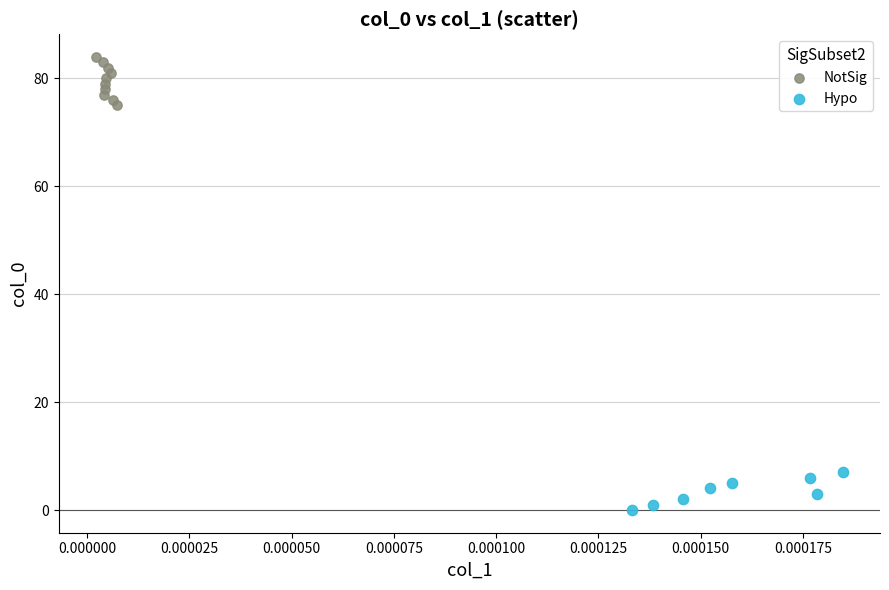

Which series reaches the minimum Y coordinate?

Hypo